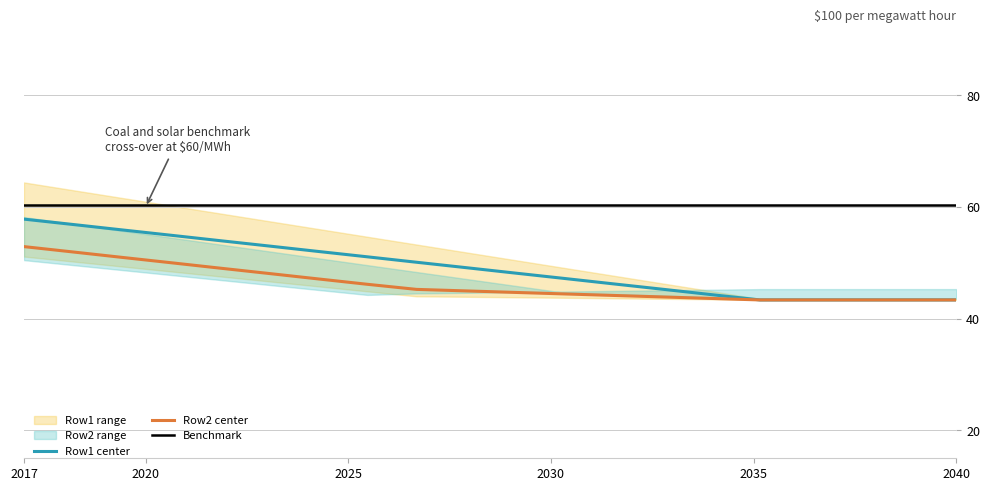

Which category has the highest value in the Row2 center series?

2017